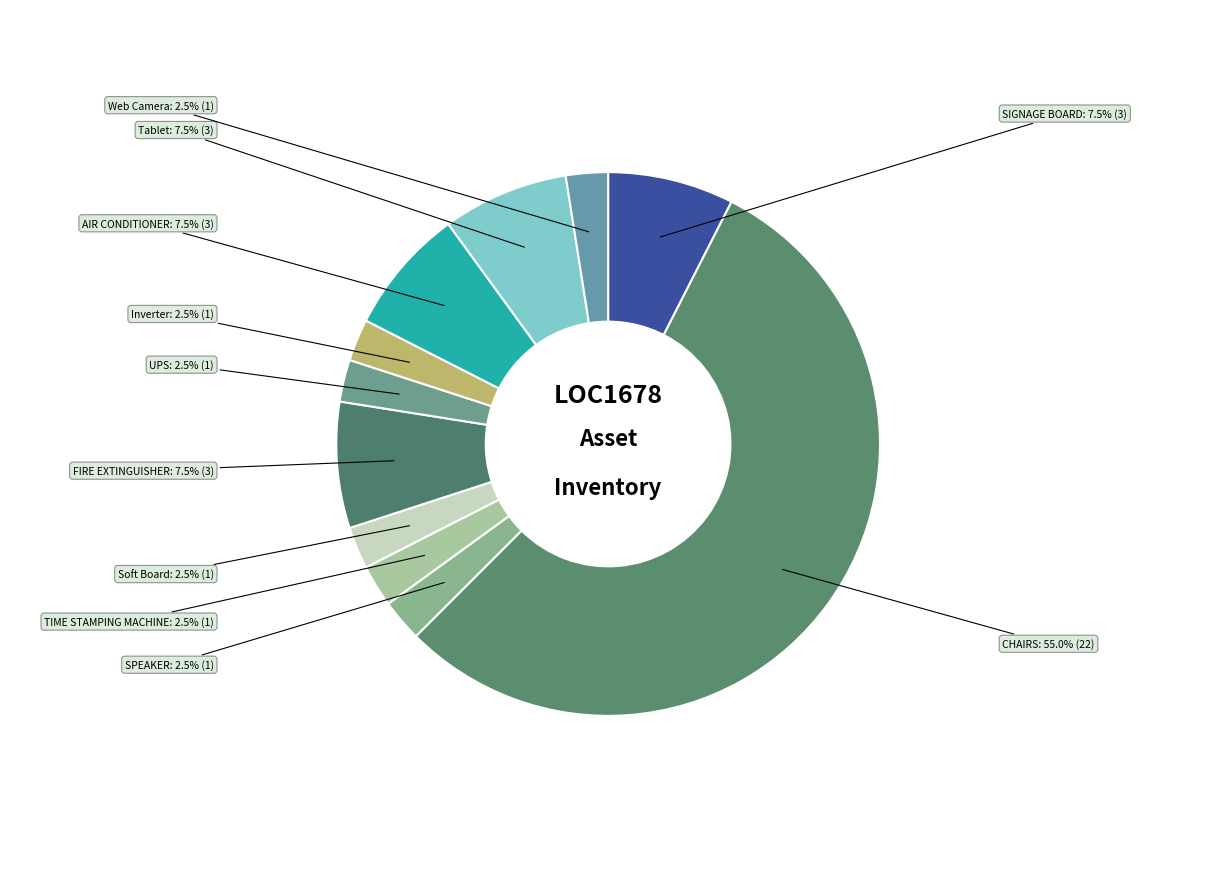

How much of the chart is everything except AIR CONDITIONER?

92.5%